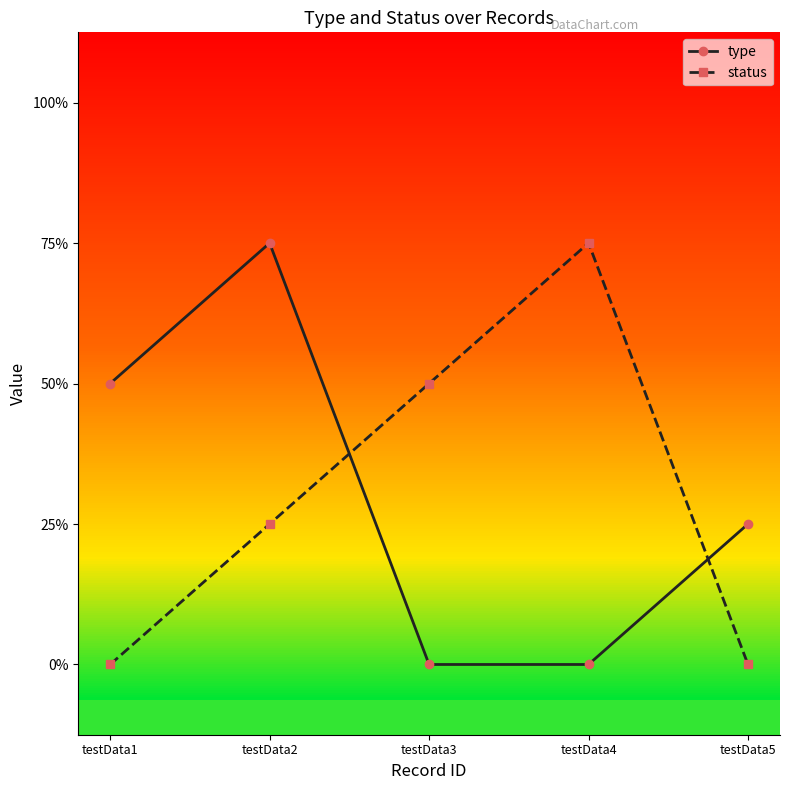

List the series in order of their peak value, highest first.

type, status